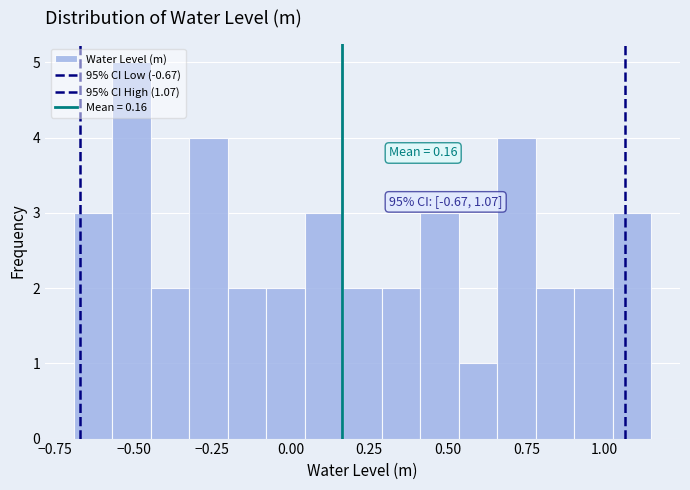

Read against the x-axis, roughly where is the centre of the tallest bar?

-0.50